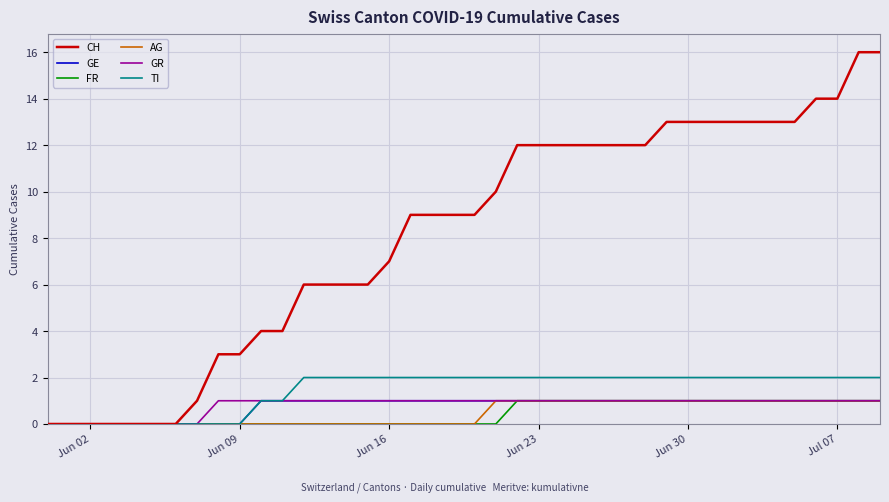

Which series has the widest spread of values?

CH